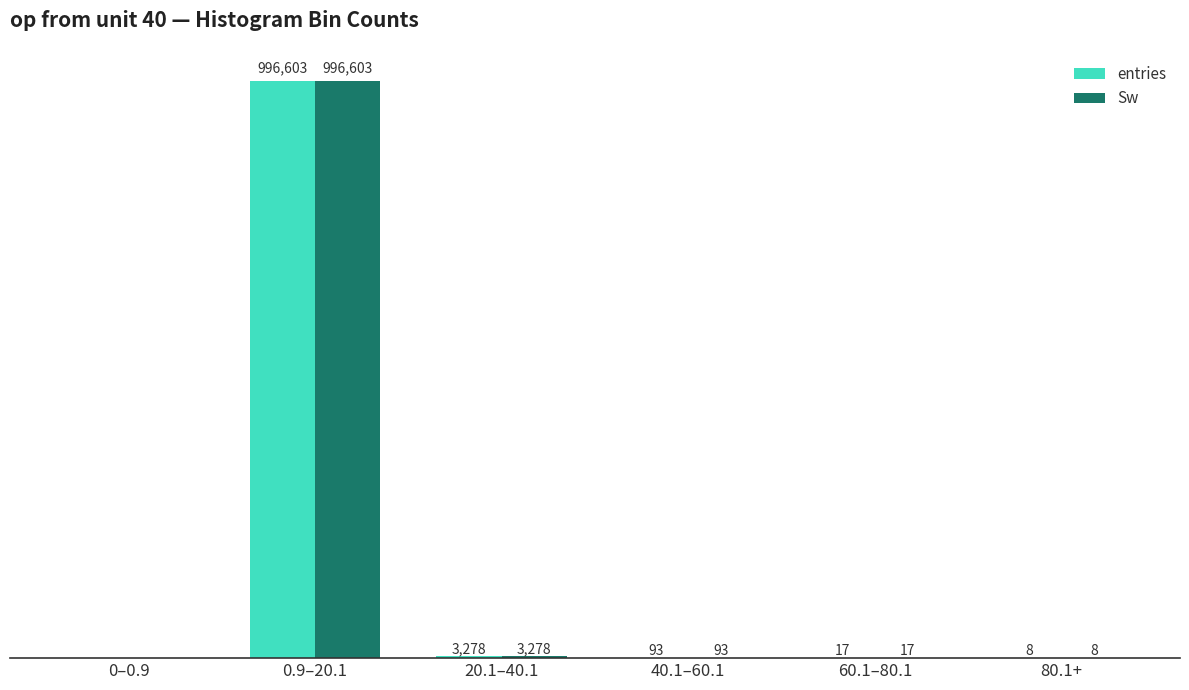

At which category is the sum across all series the highest?

0.9–20.1